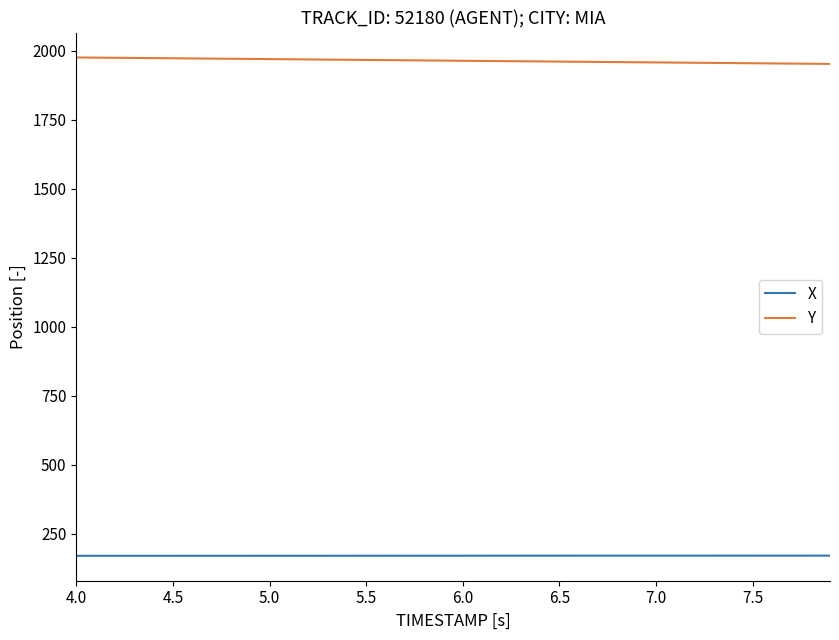

True or false: X and Y cross at least once.

False